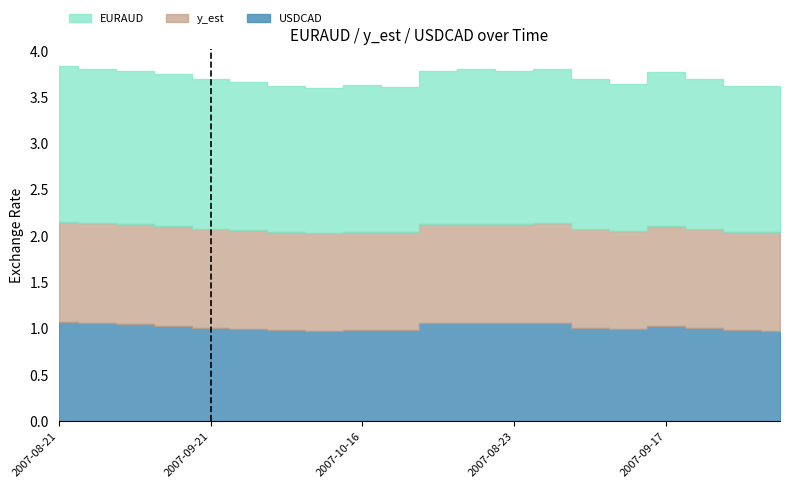

What are all the series names shown in the legend?

EURAUD, y_est, USDCAD